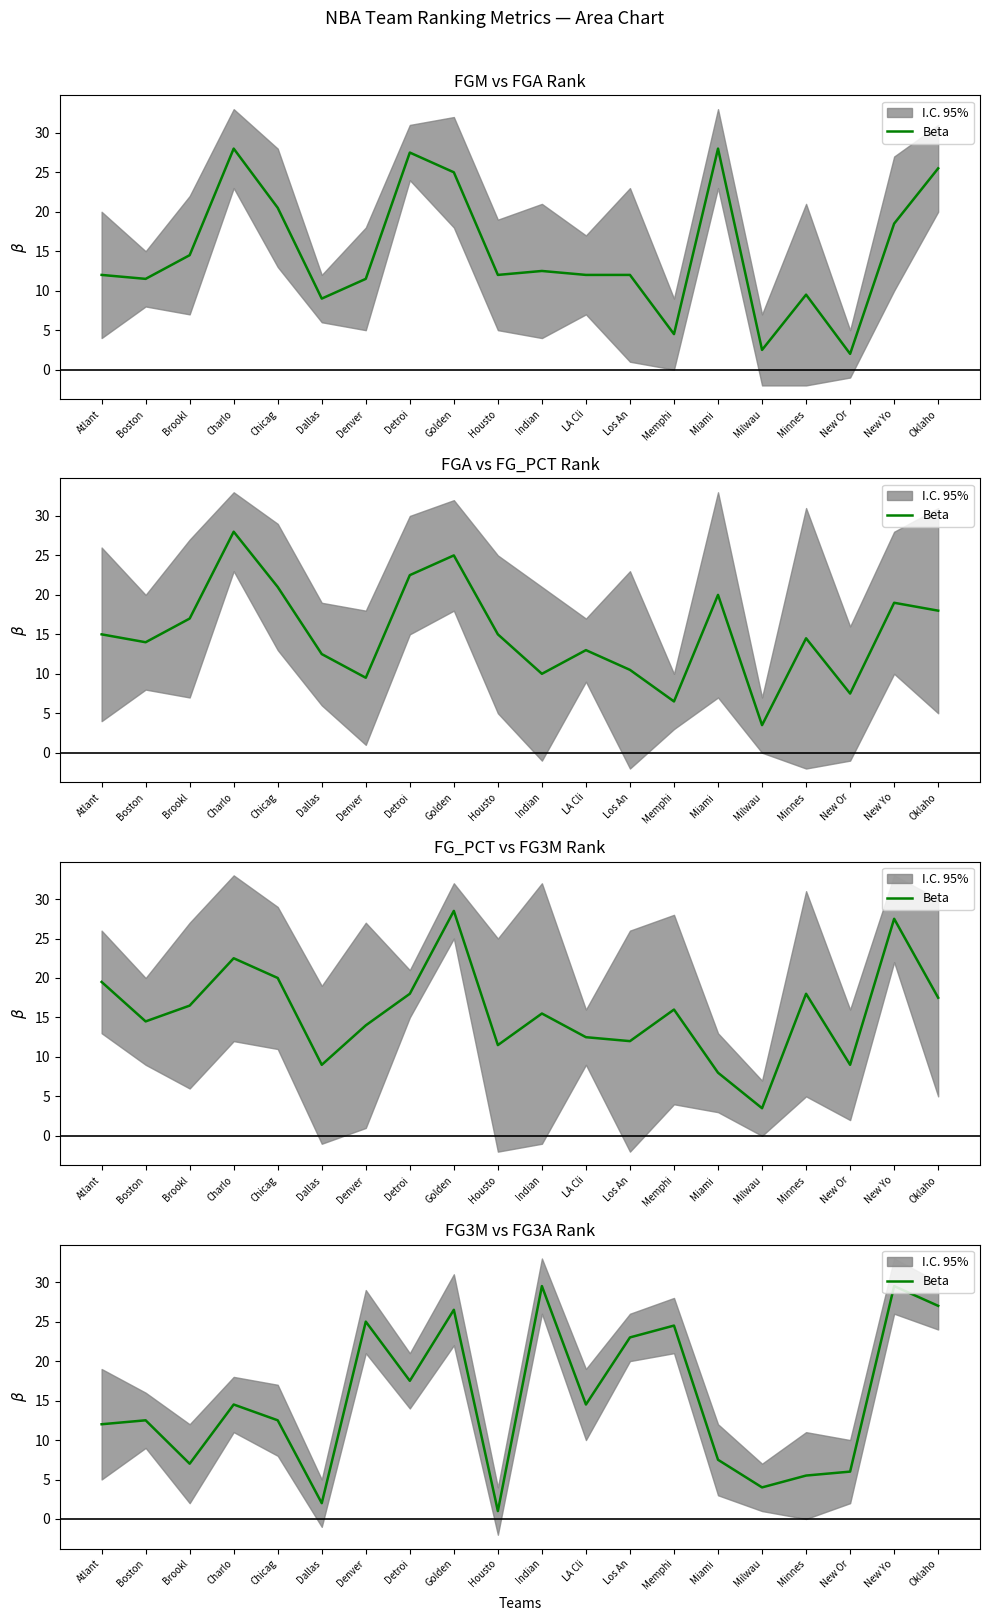

What is the change in value from Boston to Housto?

-11.5